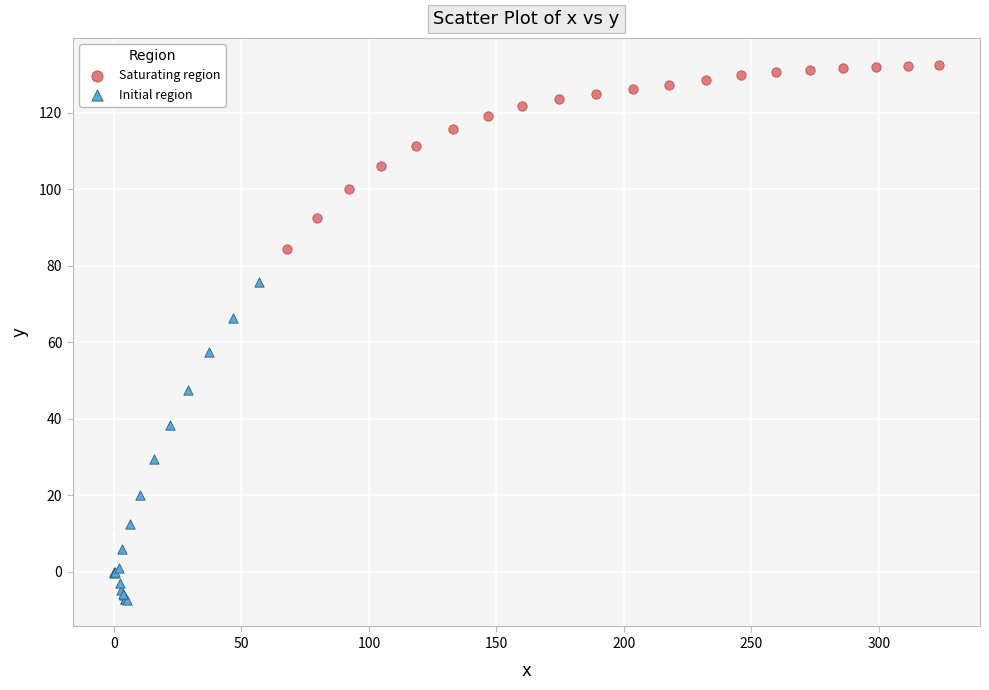

What are all the series names shown in the legend?

Saturating region, Initial region